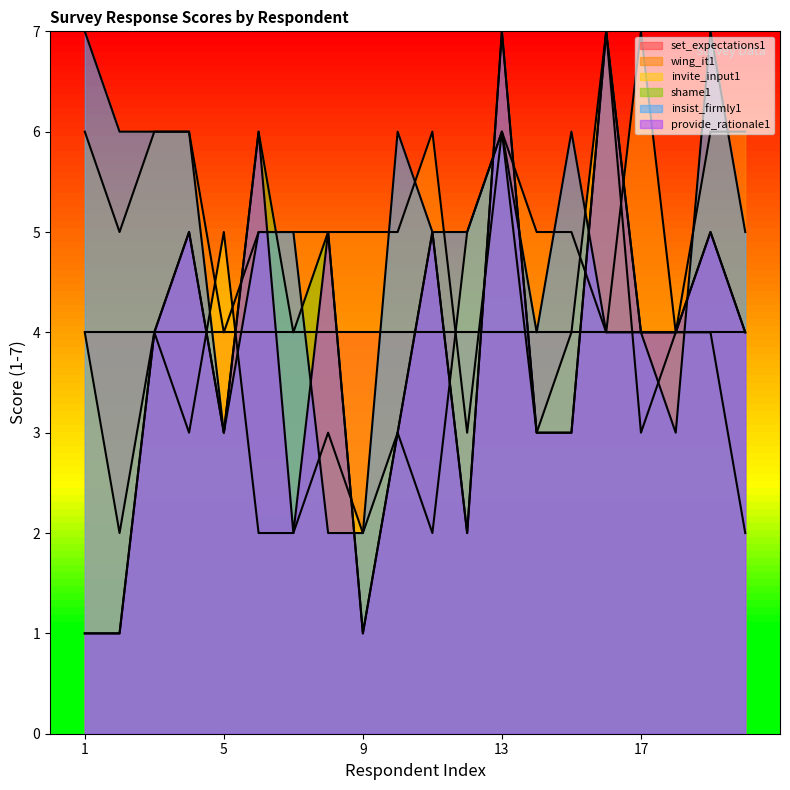

True or false: shame1 and provide_rationale1 cross at least once.

False